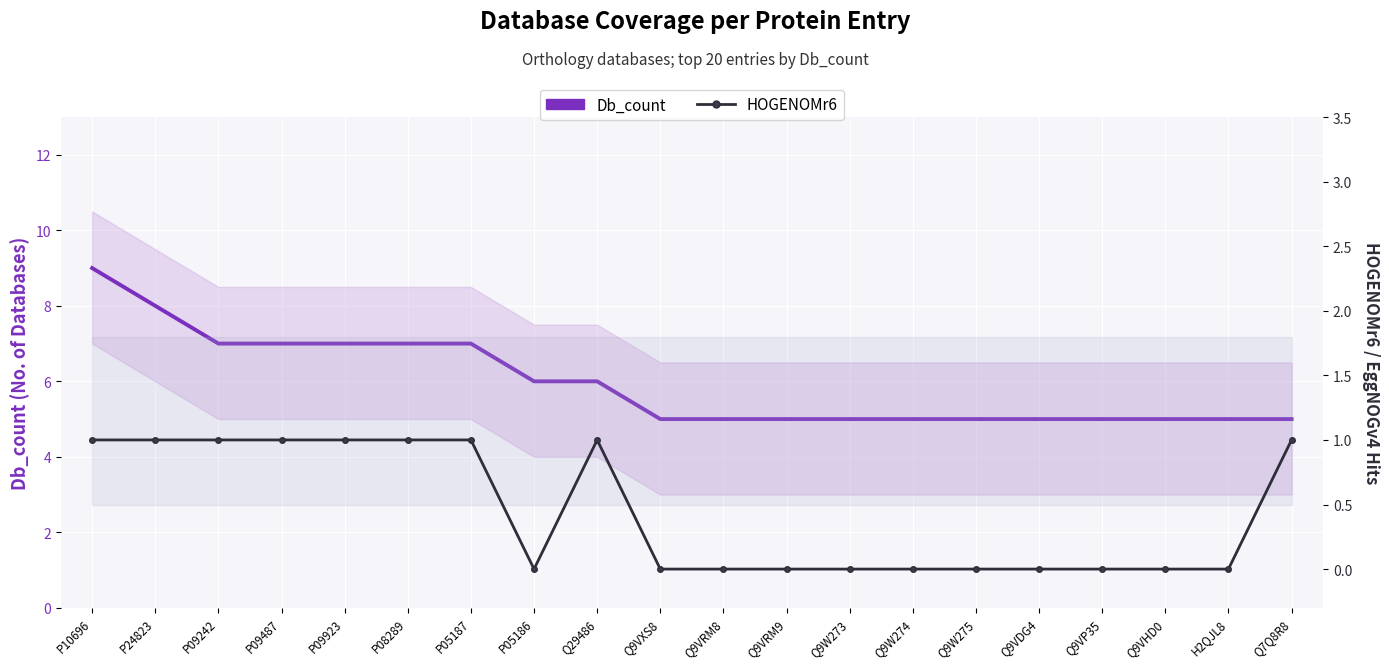

What is the difference between the second highest and second lowest values in the Db_count series?

3